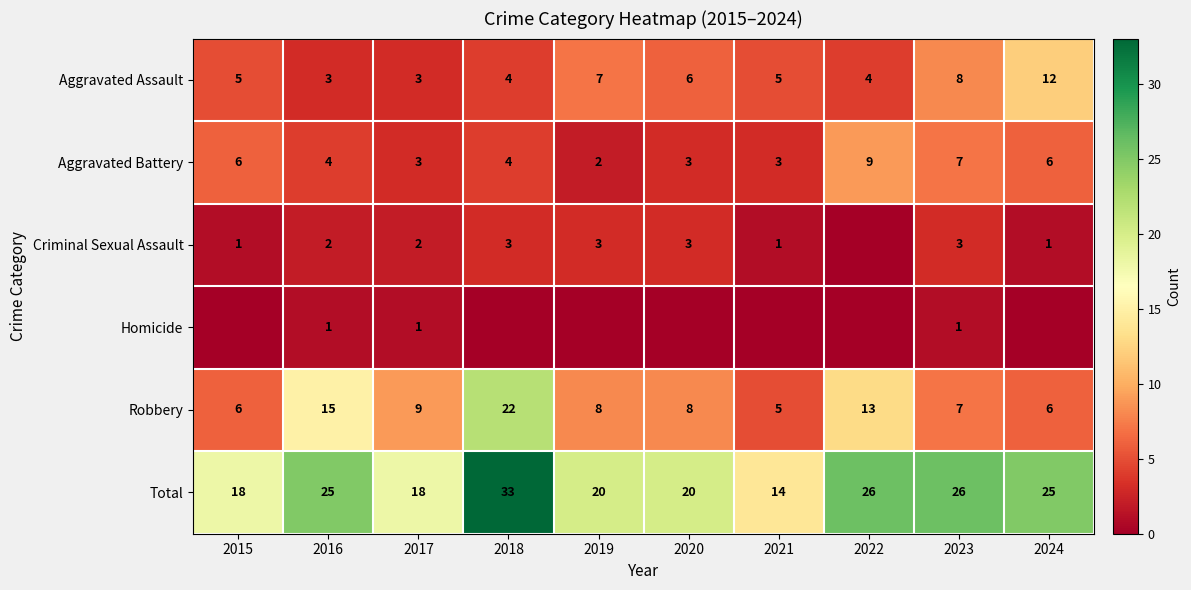

The Robbery series shows 2 at 2017. True or false?

False